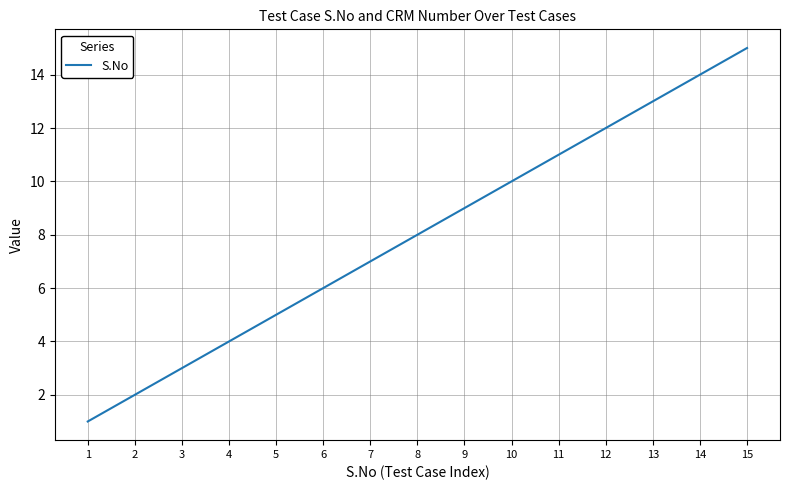

What is the difference between the maximum and minimum values?

14